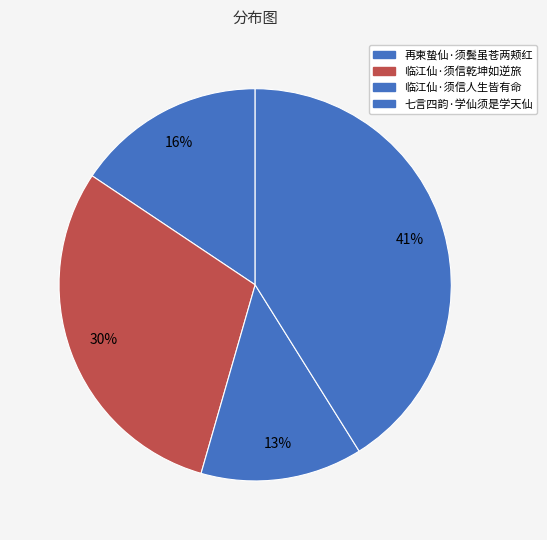

Between 临江仙·须信乾坤如逆旅 and 再柬蛰仙·须鬓虽苍两颊红, which is larger?

临江仙·须信乾坤如逆旅